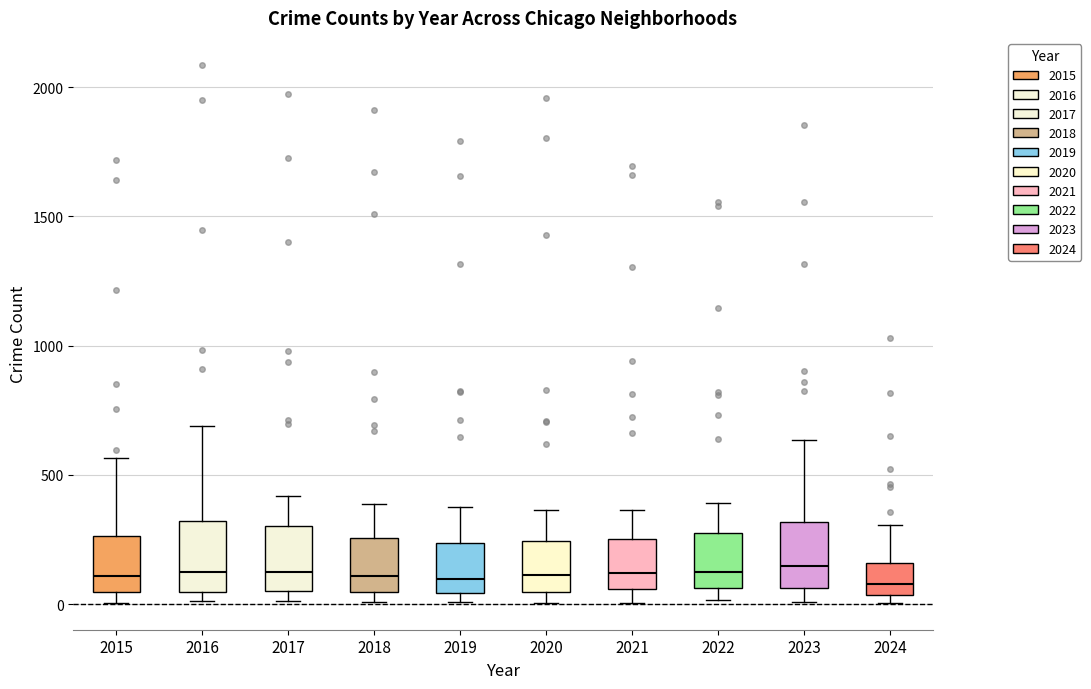

Reading left to right, read every box against the y-axis: the position of its median line, the range the box covers, and the ends of its whiskers. The values are not printed on the chart, so give them approximately, as read against the axis.

2015: median 100, box 50 to 250, whiskers 0 to 550
2016: median 150, box 50 to 300, whiskers 0 to 700
2017: median 100, box 50 to 300, whiskers 0 to 400
2018: median 100, box 50 to 250, whiskers 0 to 400
2019: median 100, box 50 to 250, whiskers 0 to 400
2020: median 100, box 50 to 250, whiskers 0 to 350
2021: median 100, box 50 to 250, whiskers 0 to 350
2022: median 100, box 50 to 250, whiskers 0 to 400
2023: median 150, box 50 to 300, whiskers 0 to 650
2024: median 100, box 50 to 150, whiskers 0 to 300